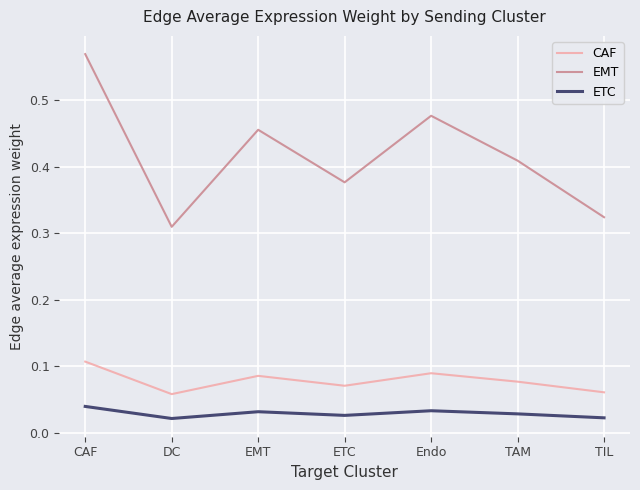

True or false: CAF has a value of 0.0 at TAM.

False